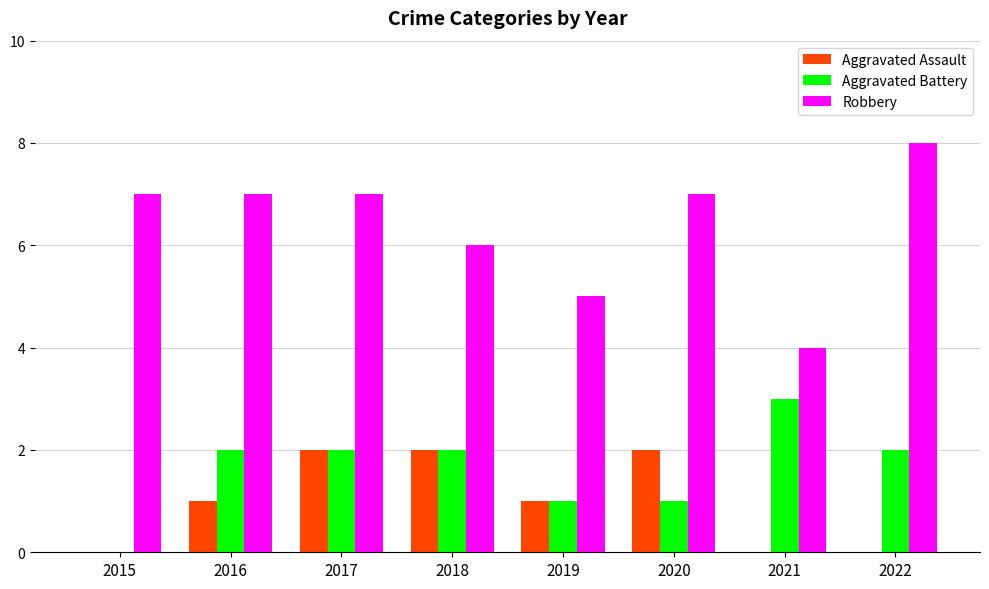

Which category has the highest value across all series?

2022